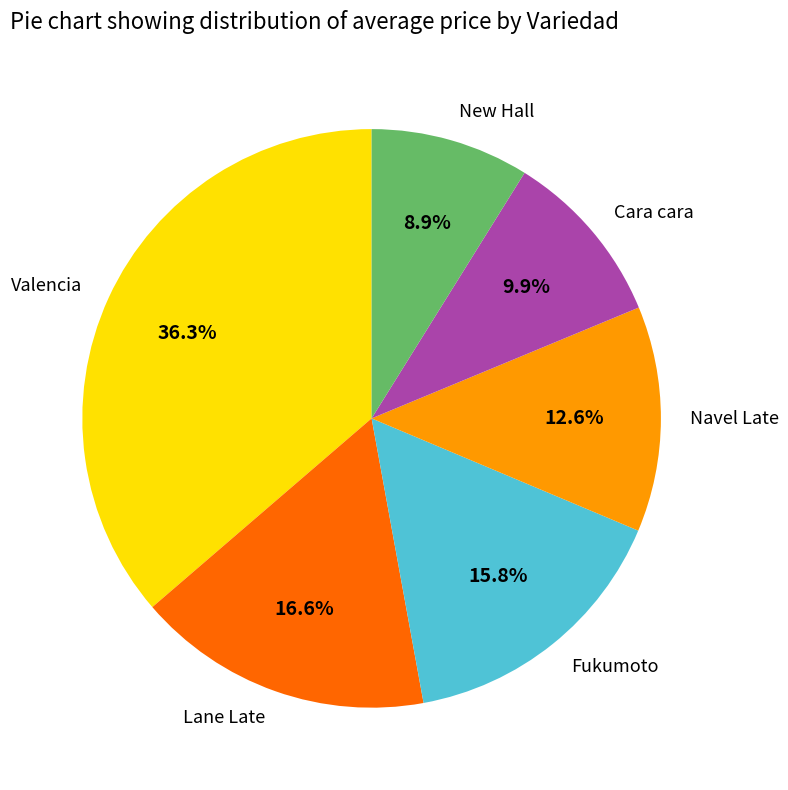

Which category has the smallest portion of the pie?

New Hall